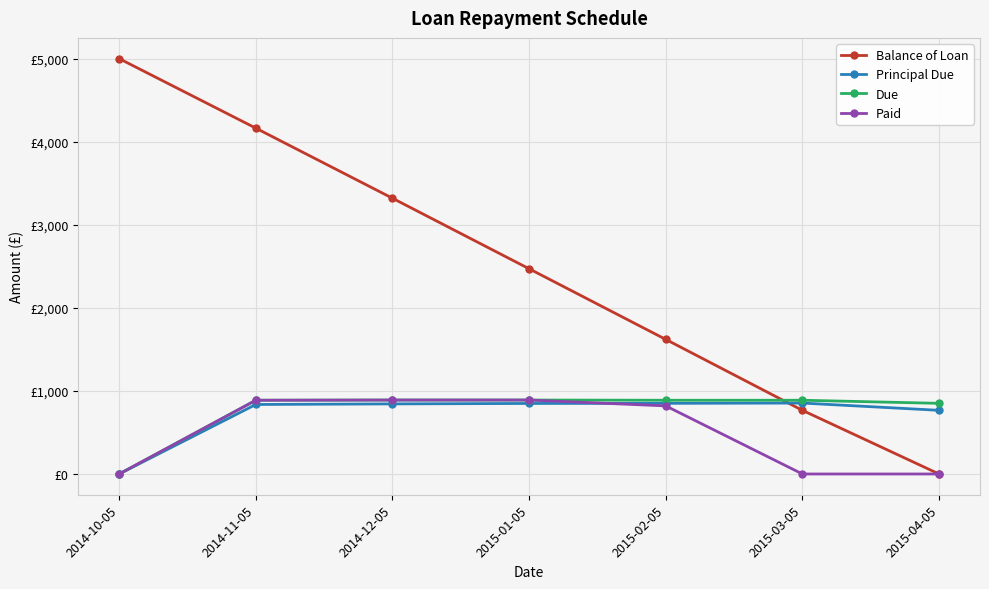

True or false: Balance of Loan has more than 1 points higher than both neighbors.

False